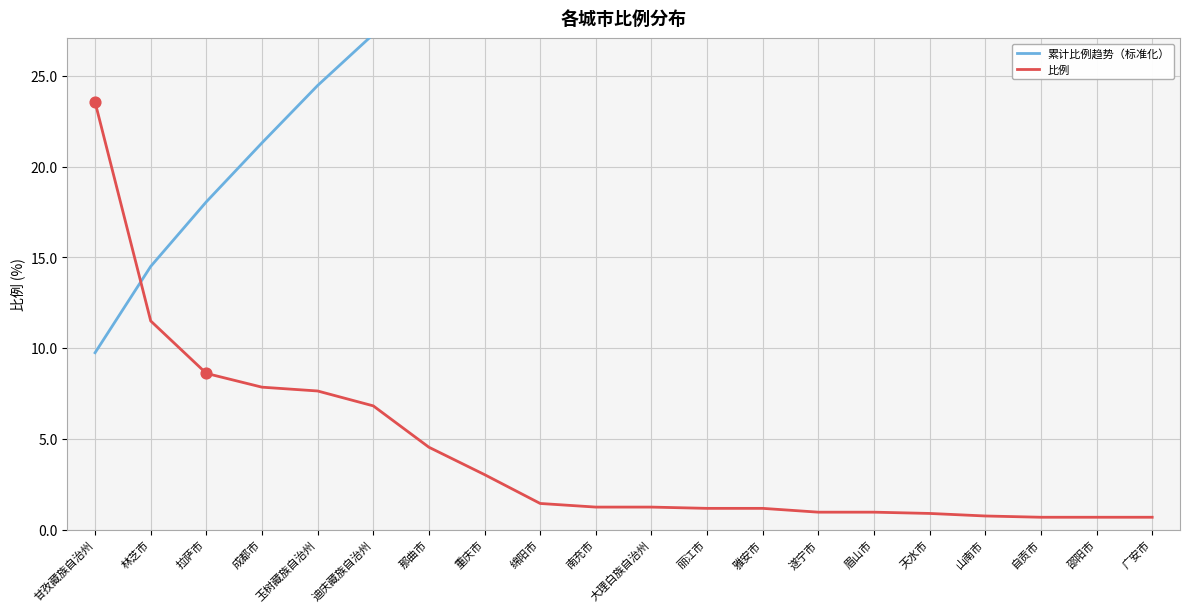

At which category is the sum across all series the highest?

广安市